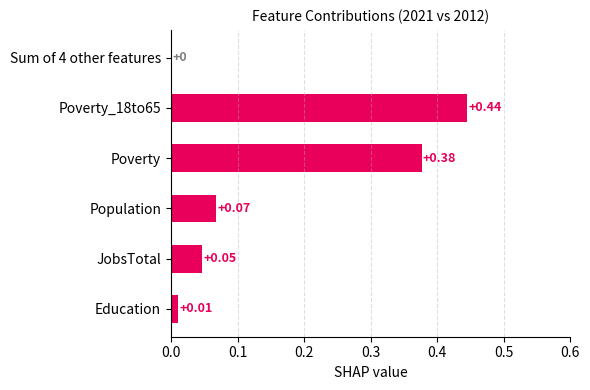

Where is the data nearest to the value 0?

Sum of 4 other features